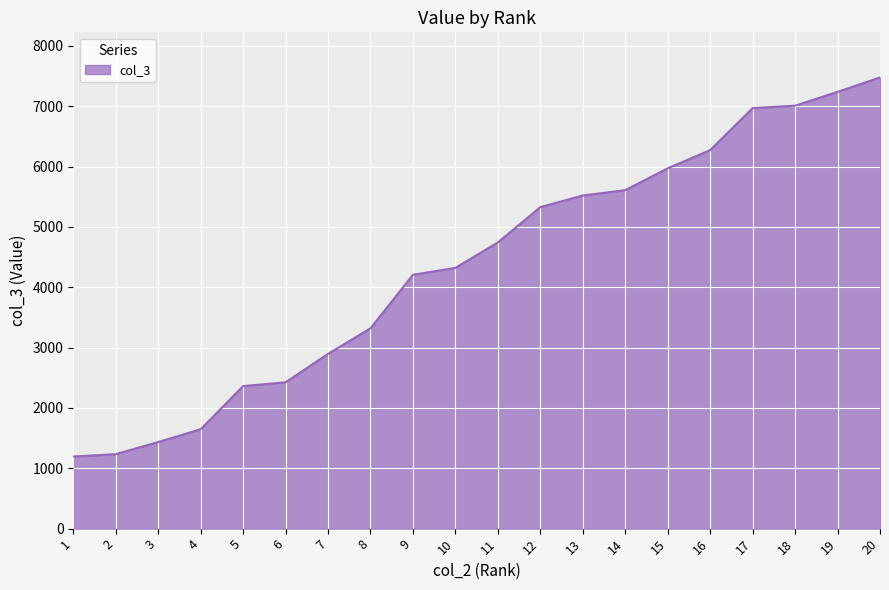

True or false: the data has more than 2 interior local peaks.

False